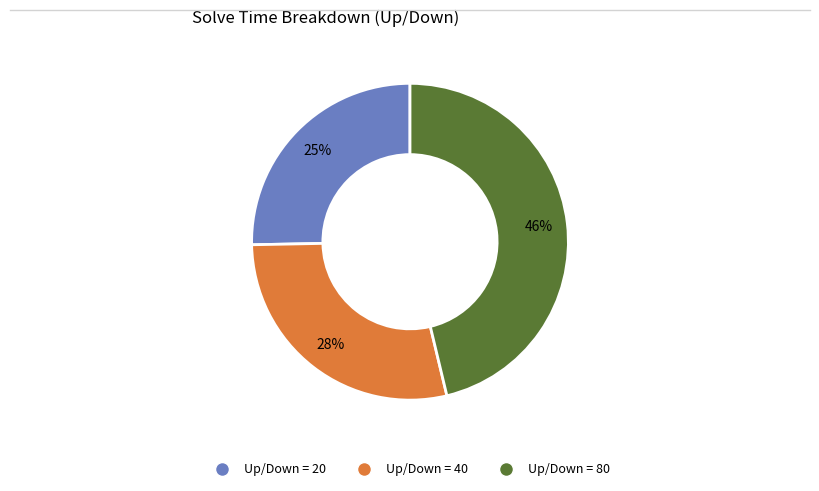

To the nearest percent, what is the difference between the largest and smallest slice percentages?

21%